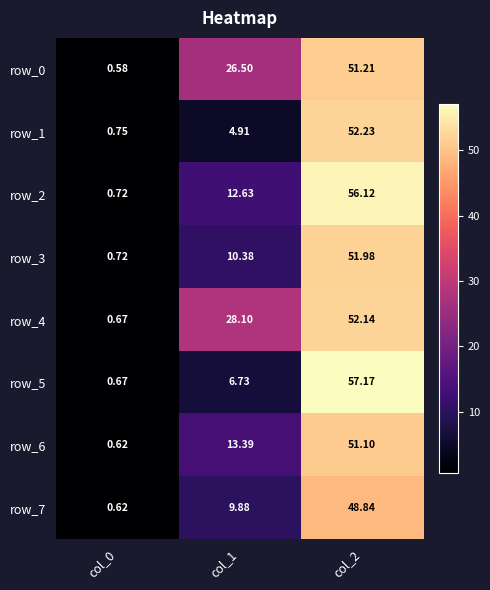

How many series are shown in this chart?

8